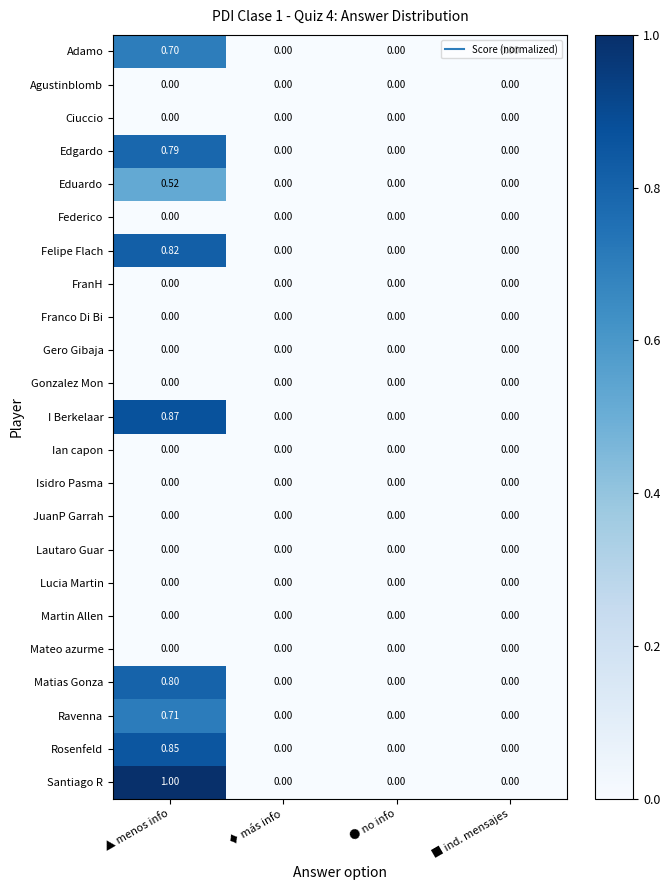

Which series has the largest range (max minus min)?

Santiago R